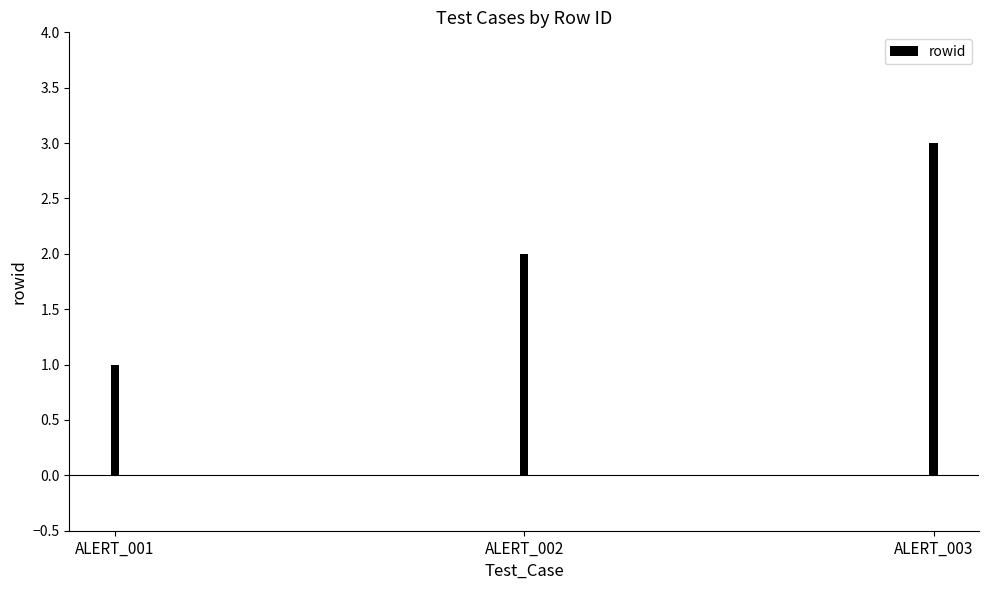

Between ALERT_001 and ALERT_003, which is larger?

ALERT_003